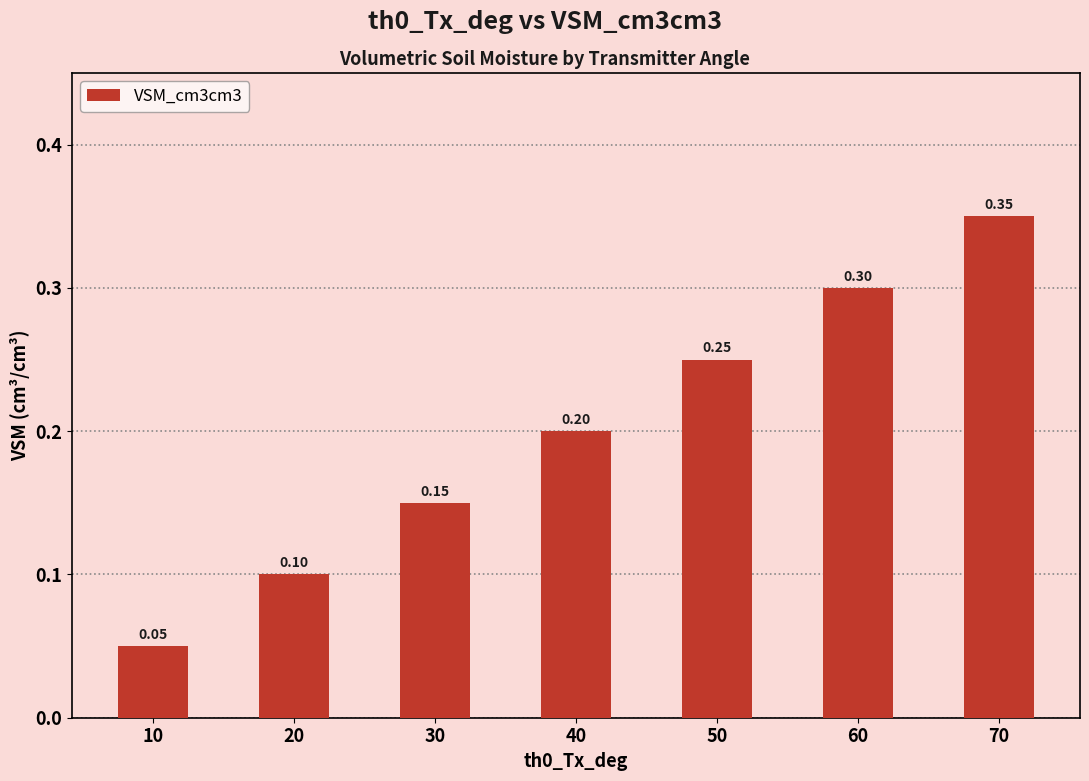

What is the sum of the values at 50 and 30?

0.4